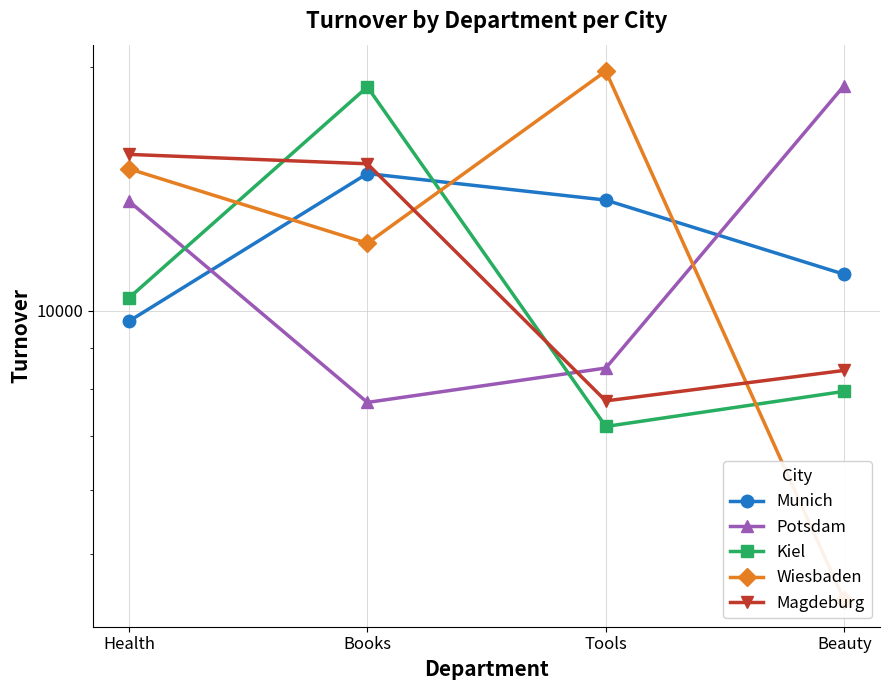

Between which two adjacent categories do Munich and Potsdam first intersect?

Health and Books